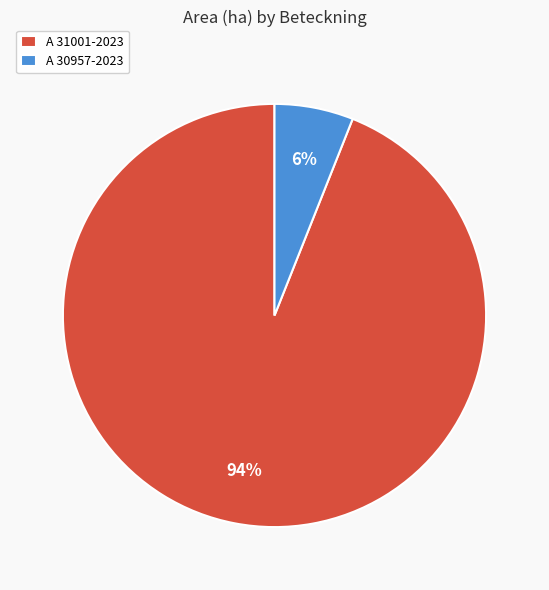

To the nearest percent, what percentage of the pie is A 31001-2023?

94%